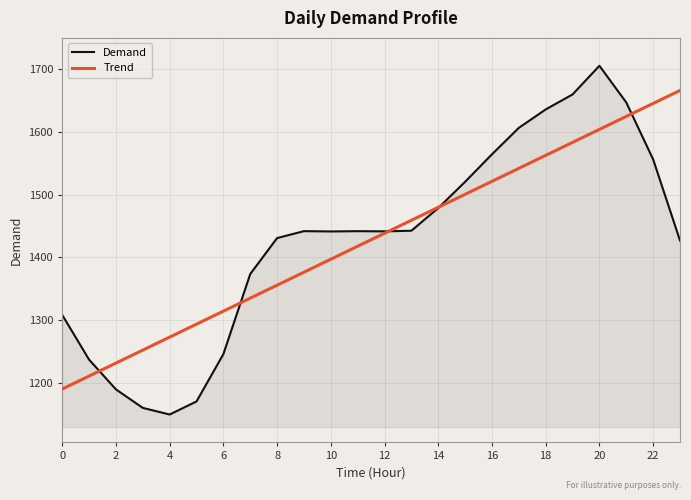

Which series has the widest spread of values?

Demand